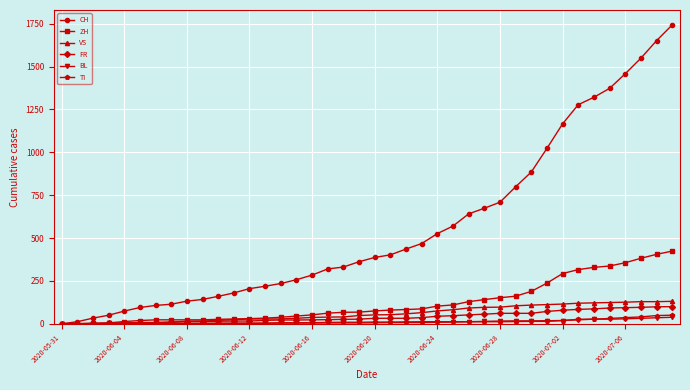

Count the number of categories in the chart.

40